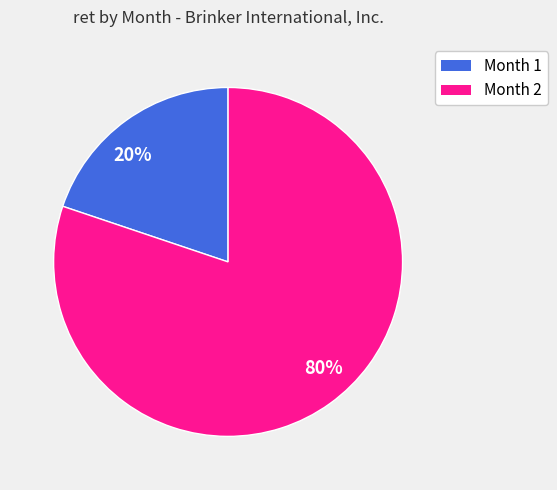

What percentage is the 20% slice, to the nearest percent?

20%